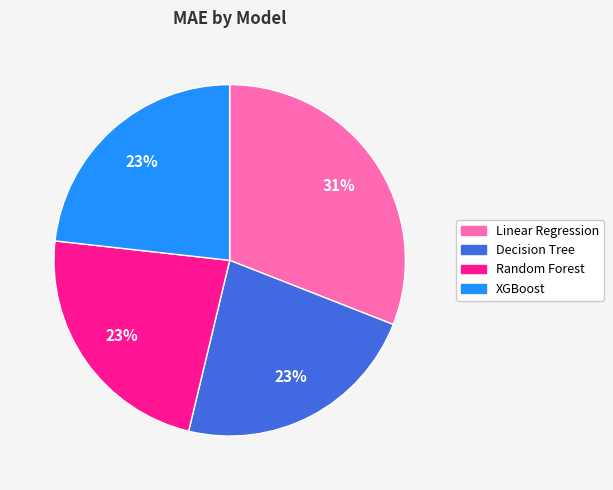

Which slice is the largest?

Linear Regression